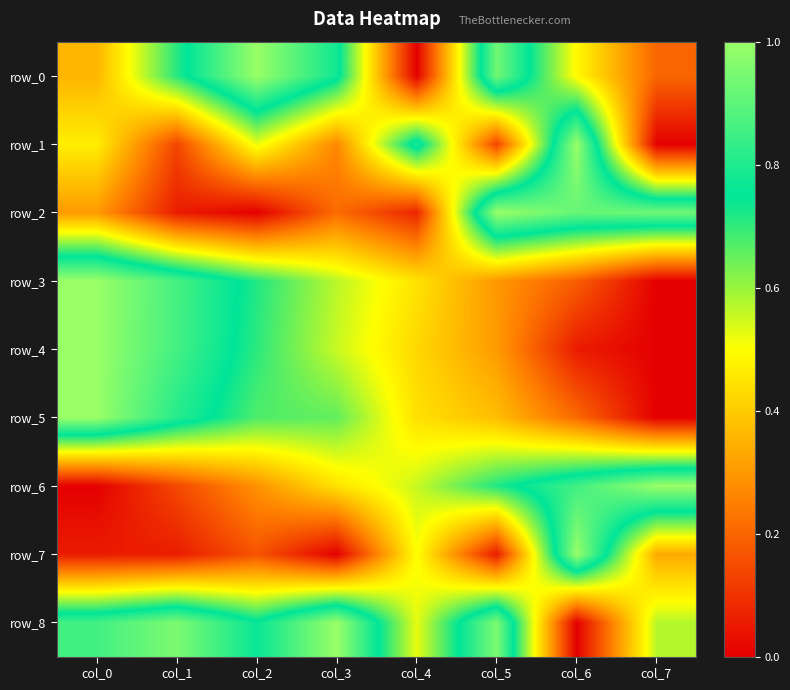

What is the total value across all series at col_4?

3.8